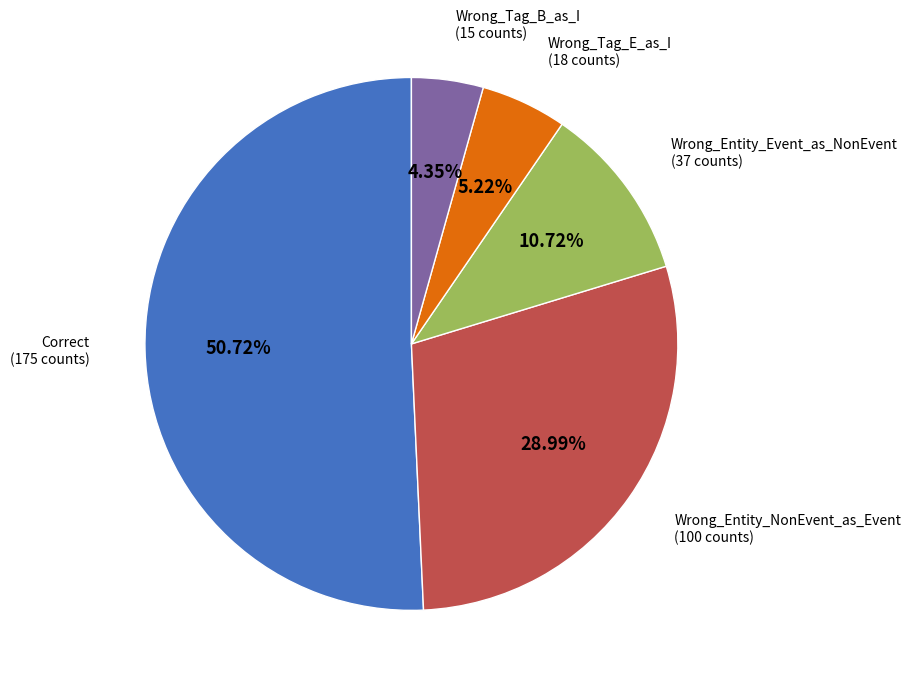

Which category accounts for the majority?

Correct